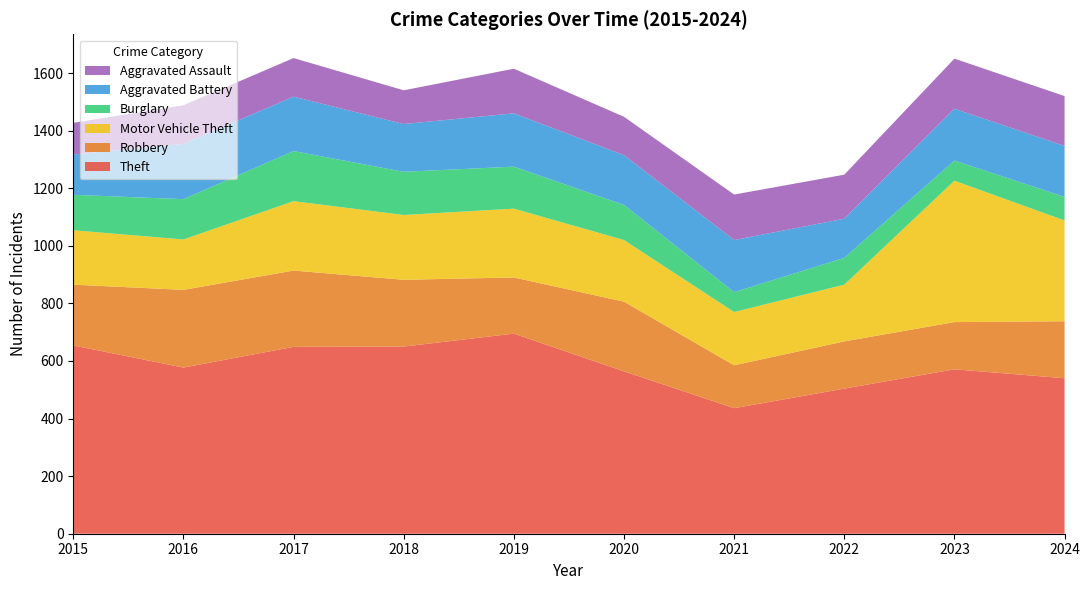

Reading left to right, extract all data points from this chart.

Theft: 654	577	649	650	695	564	436	504	571	540
Robbery: 211	270	265	232	195	242	149	164	164	198
Motor Vehicle Theft: 189	175	241	225	239	214	185	197	491	350
Burglary: 123	140	174	150	146	122	69	93	70	82
Aggravated Battery: 140	192	189	166	185	173	181	136	180	177
Aggravated Assault: 110	134	134	117	155	133	158	153	174	173